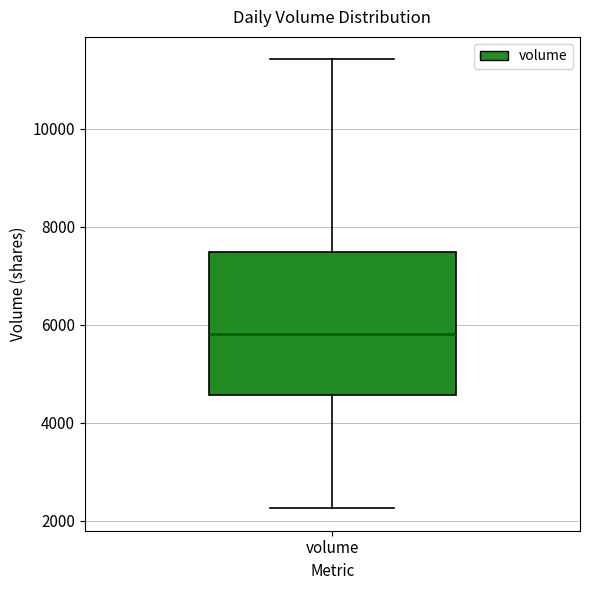

Where is the lower edge of the box for volume on the y-axis? The values are not printed on the chart, so give them approximately, as read against the axis.

4600